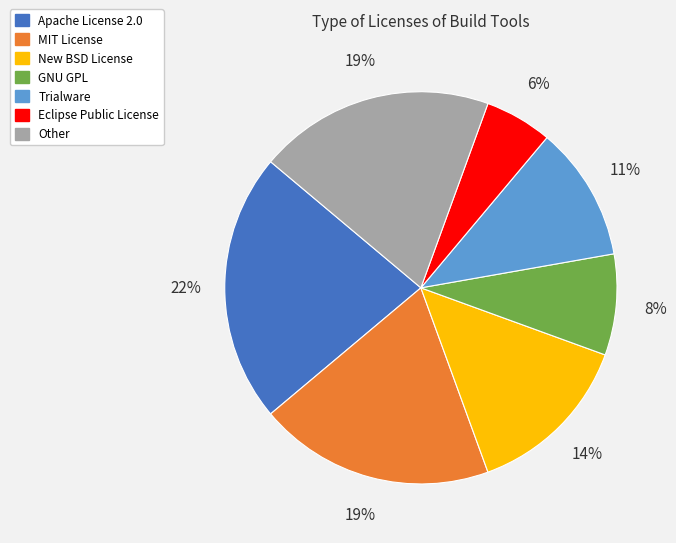

True or false: GNU GPL accounts for 8% of the total.

True